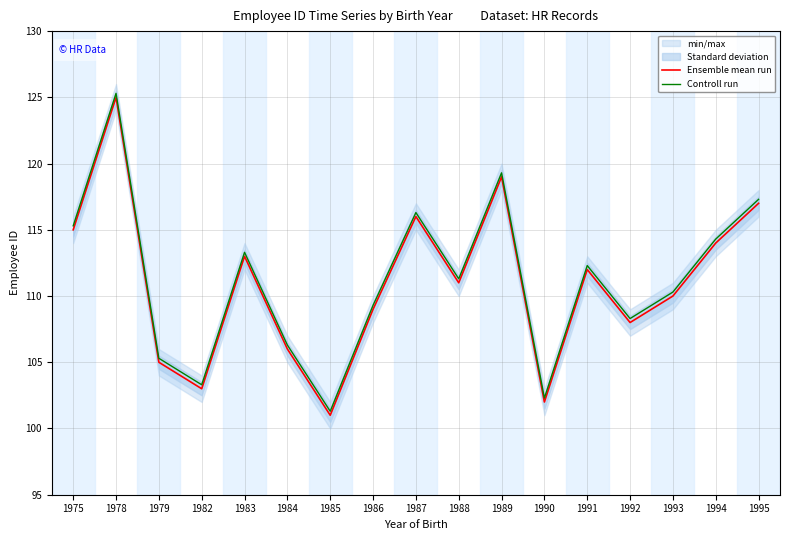

True or false: Controll run has more than 1 points higher than both neighbors.

True